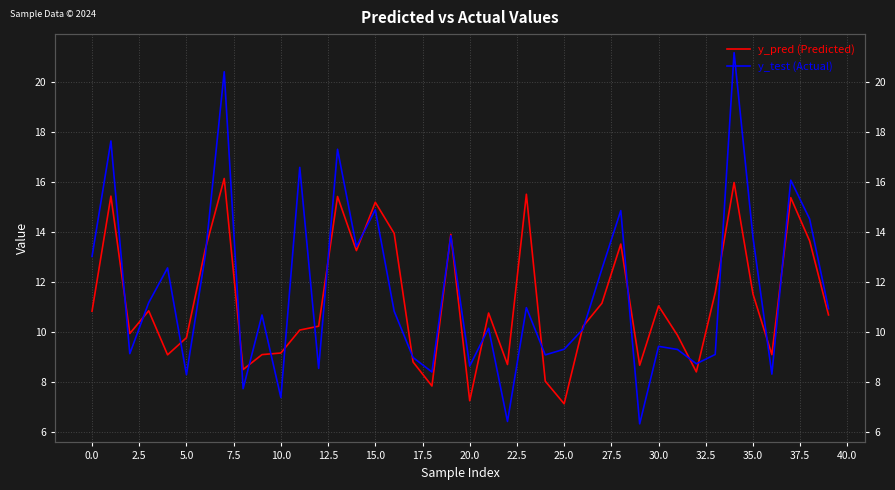

What is the average value of the y_test (Actual) series?

11.6